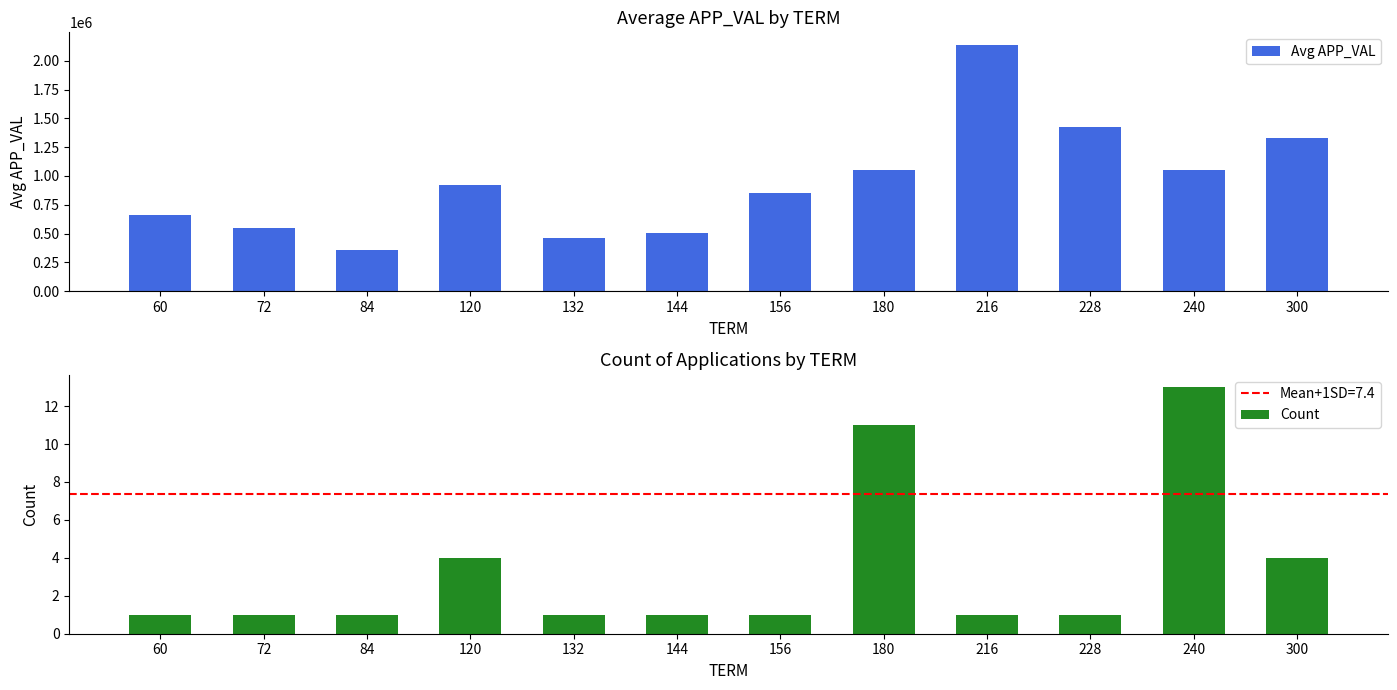

What is the difference between the maximum and second lowest values in the Count series?

12